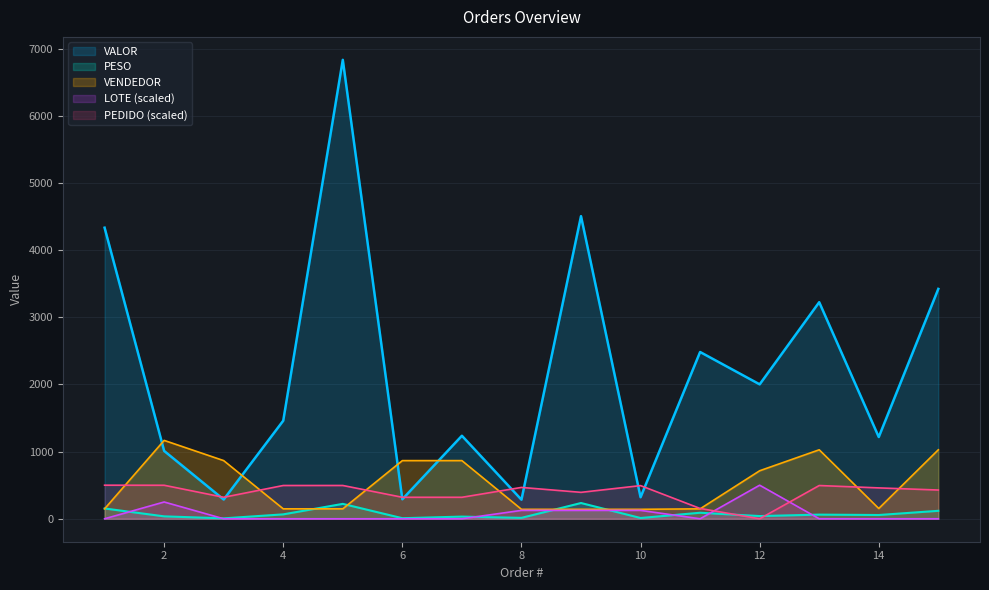

Which series has the largest range (max minus min)?

VALOR